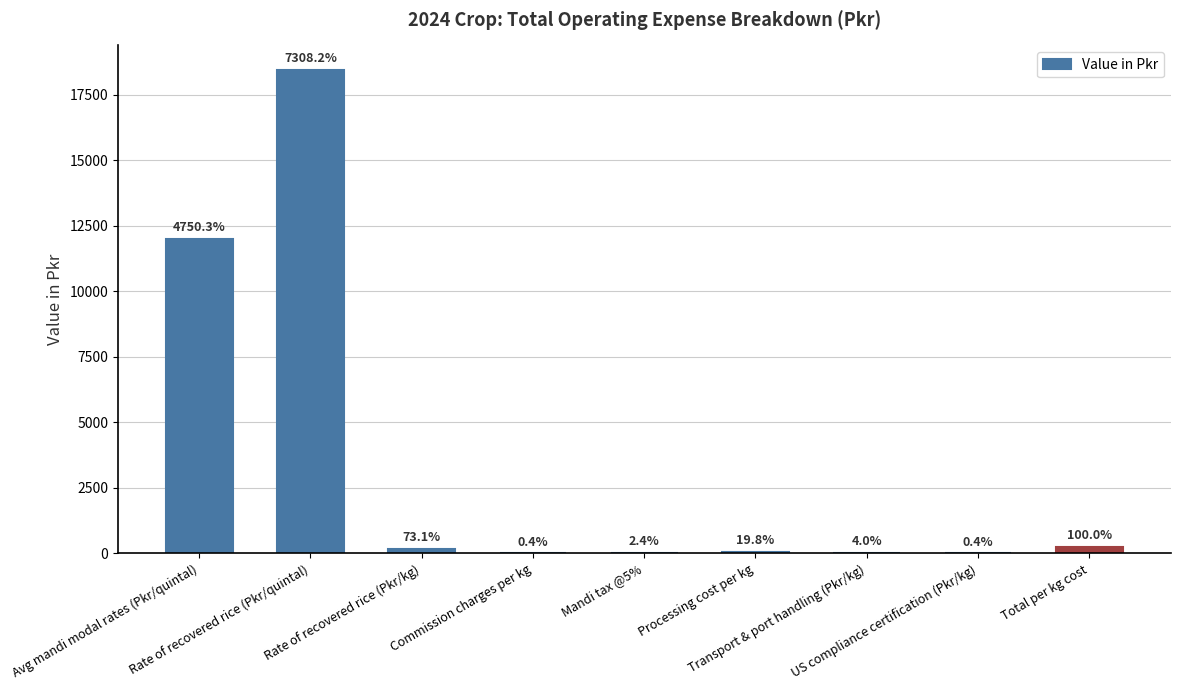

Are the bars horizontal?

No